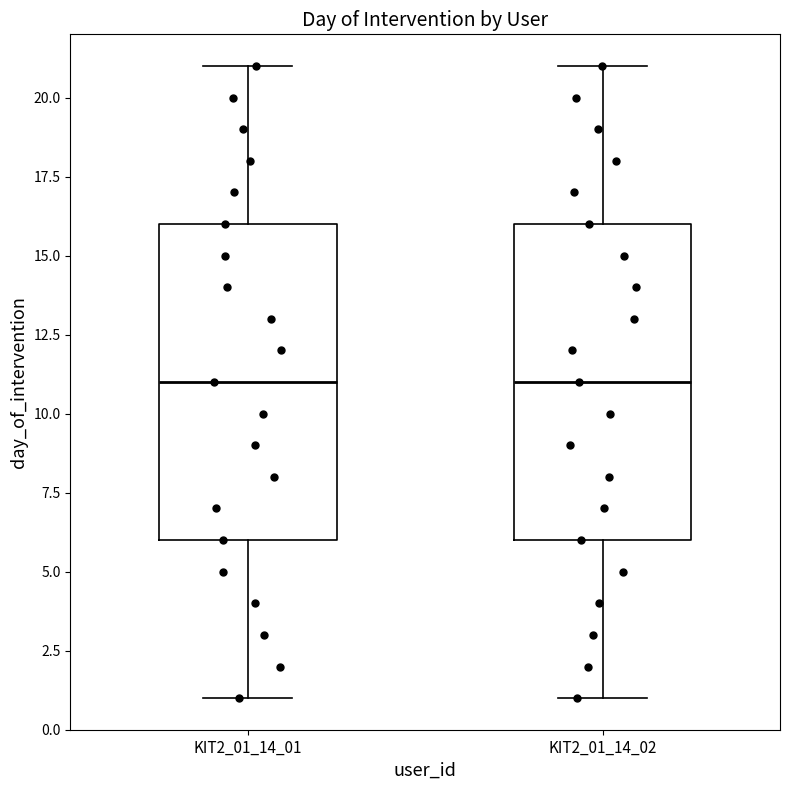

Where does the upper whisker of the box for KIT2_01_14_02 end on the y-axis? The values are not printed on the chart, so give them approximately, as read against the axis.

21